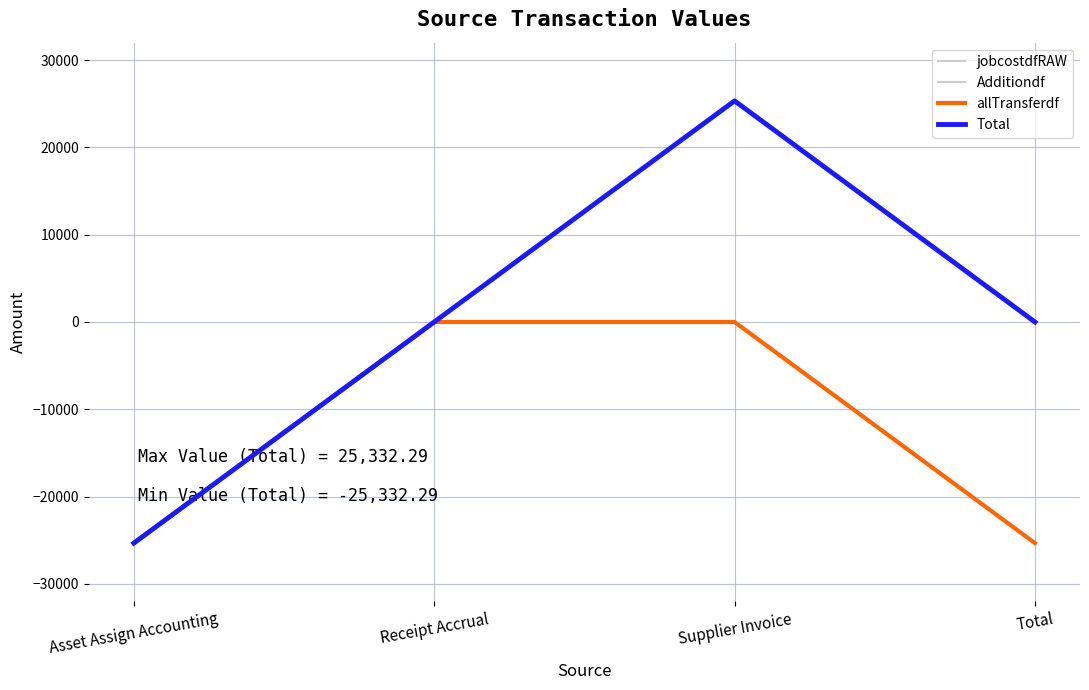

What is the difference between the maximum and second lowest values in the jobcostdfRAW series?

25332.3